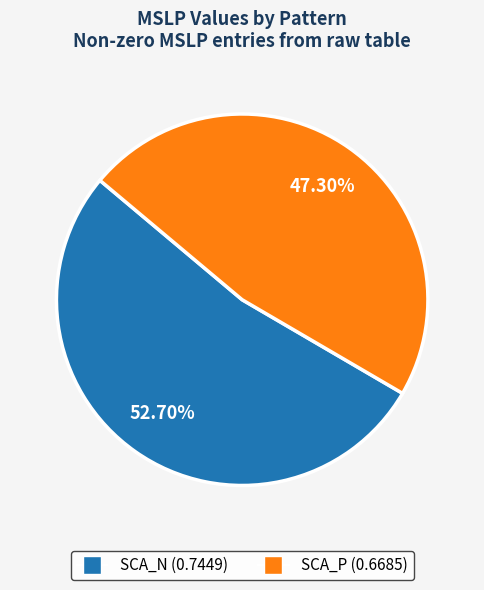

To the nearest percent, what is the combined percentage of SCA_N and SCA_P?

100%